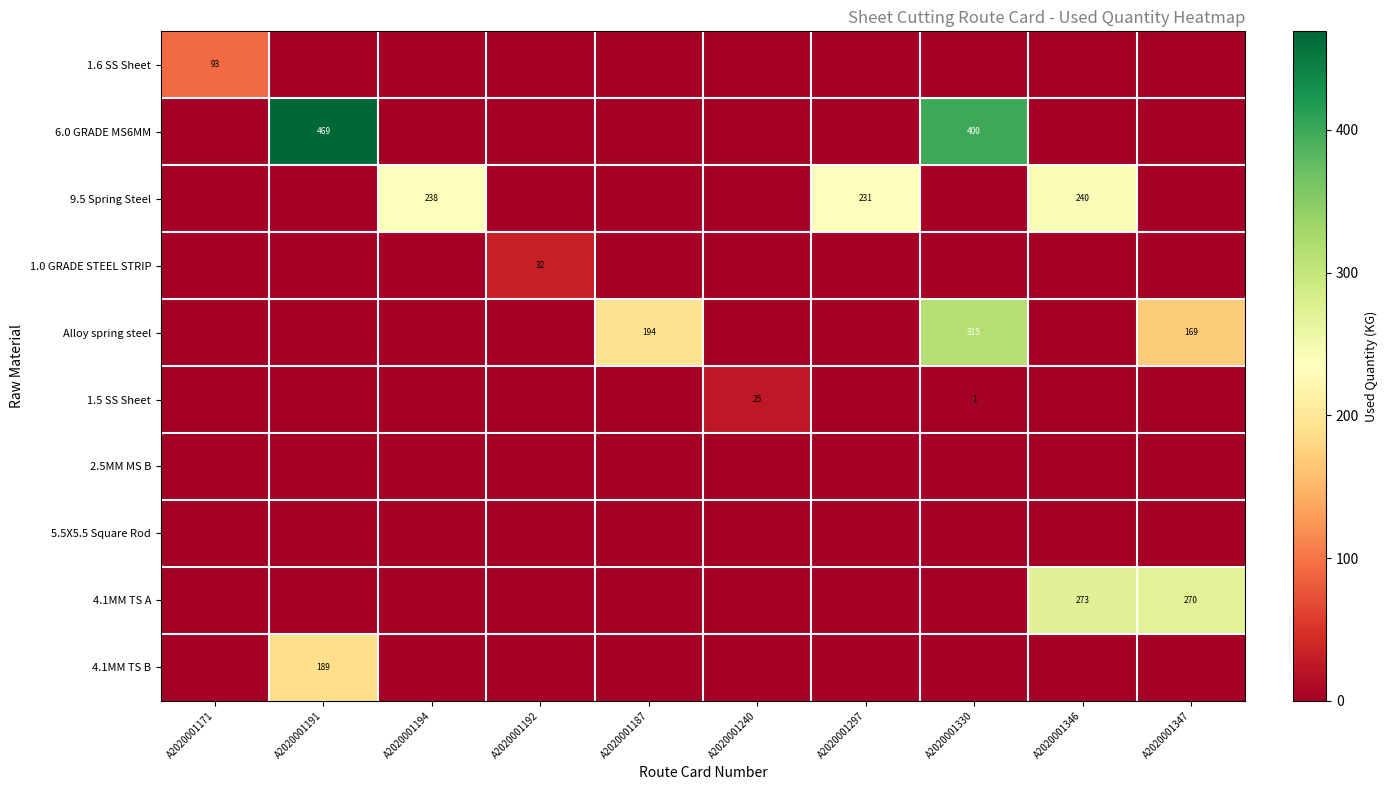

How many distinct data groups are displayed?

10